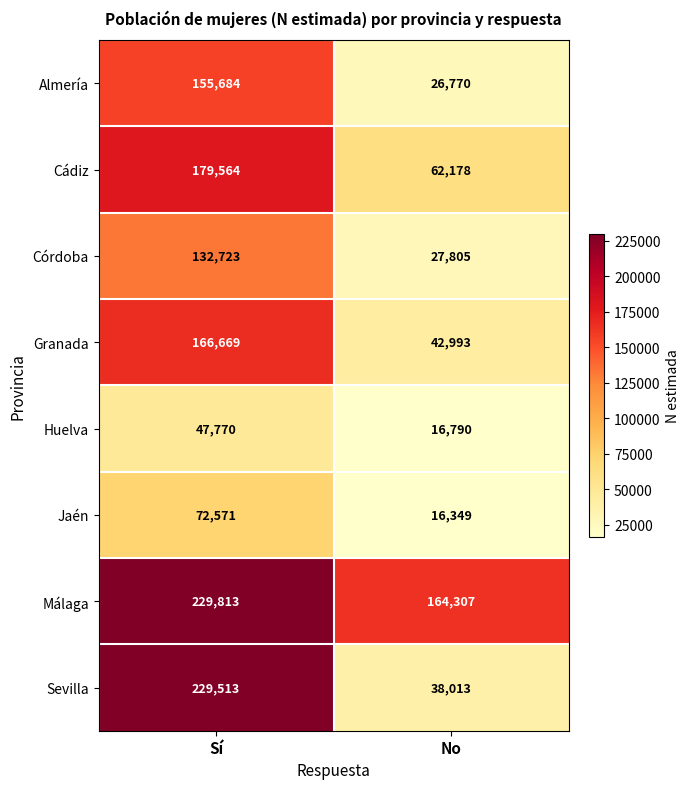

The value of Córdoba at No is 27805. True or false?

True